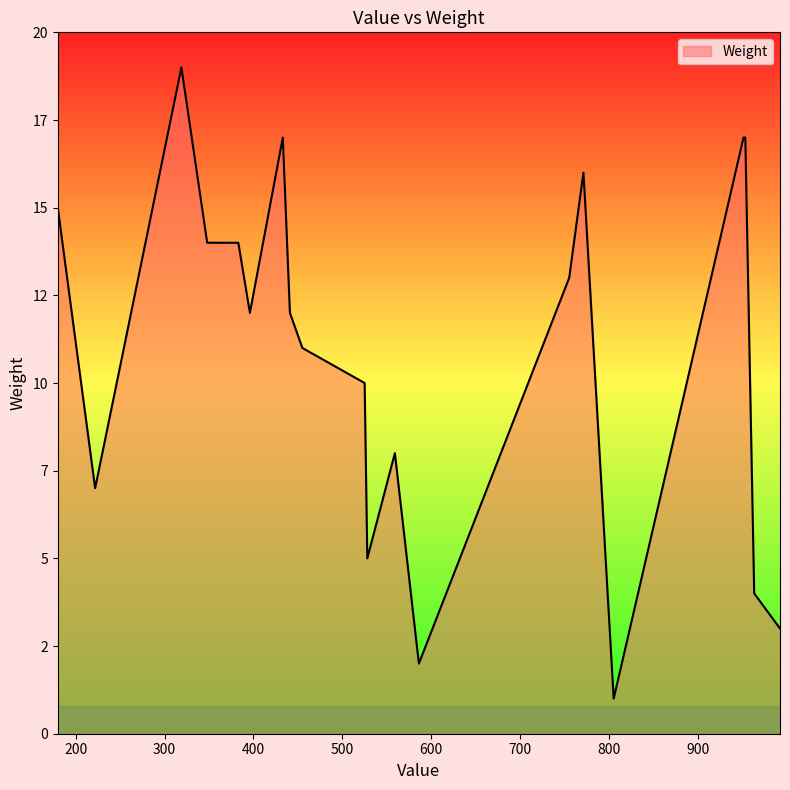

Does the chart display data point markers on the line(s)?

No